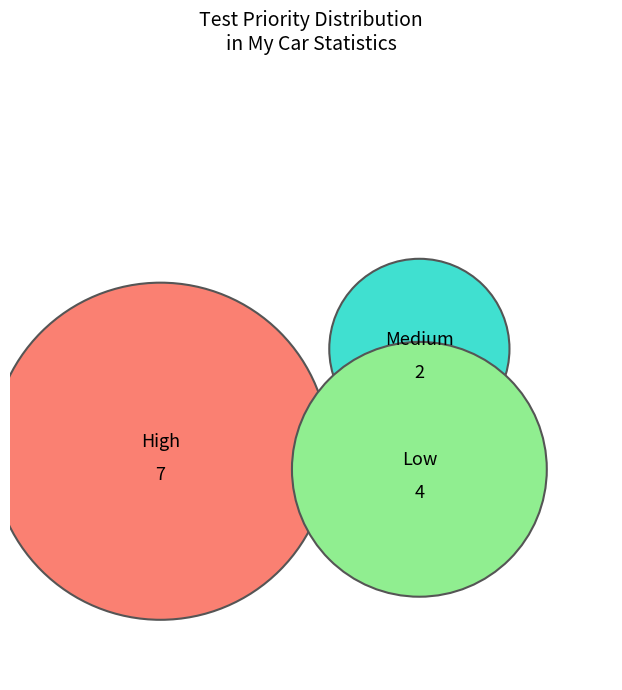

How many slices are in this pie chart?

3